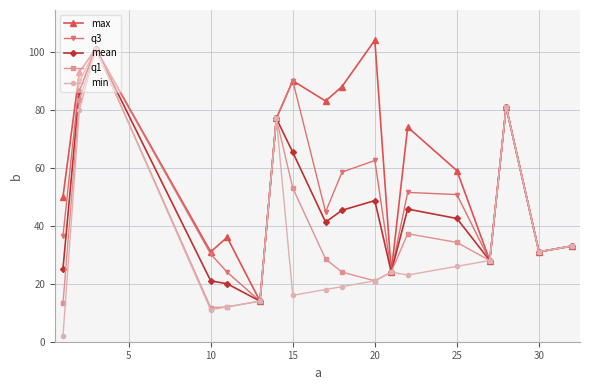

Rank the series by their average value, from lowest to highest.

min, q1, mean, q3, max